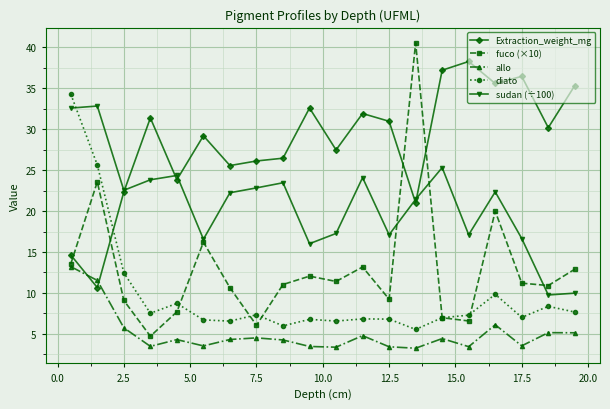

Rank the series by their maximum value, from lowest to highest.

allo, sudan (÷100), diato, Extraction_weight_mg, fuco (×10)